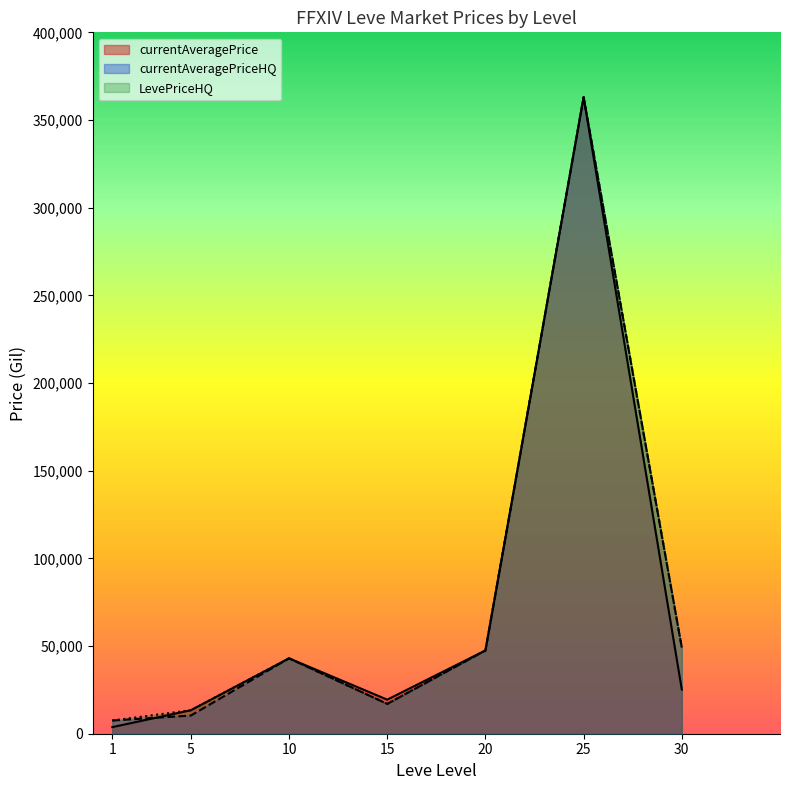

Where does the LevePriceHQ series first go above 43000?

20